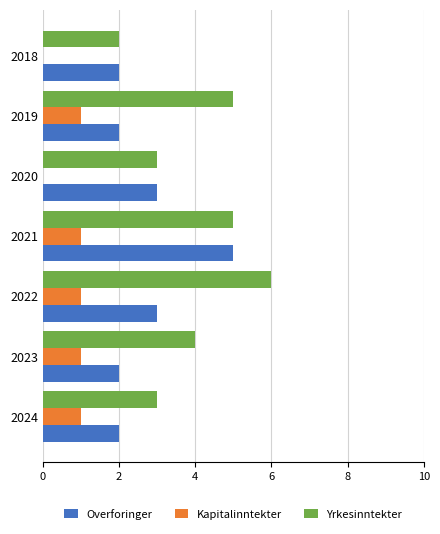

Is the value of Yrkesinntekter at 2024 greater than the value of Kapitalinntekter at 2020?

Yes